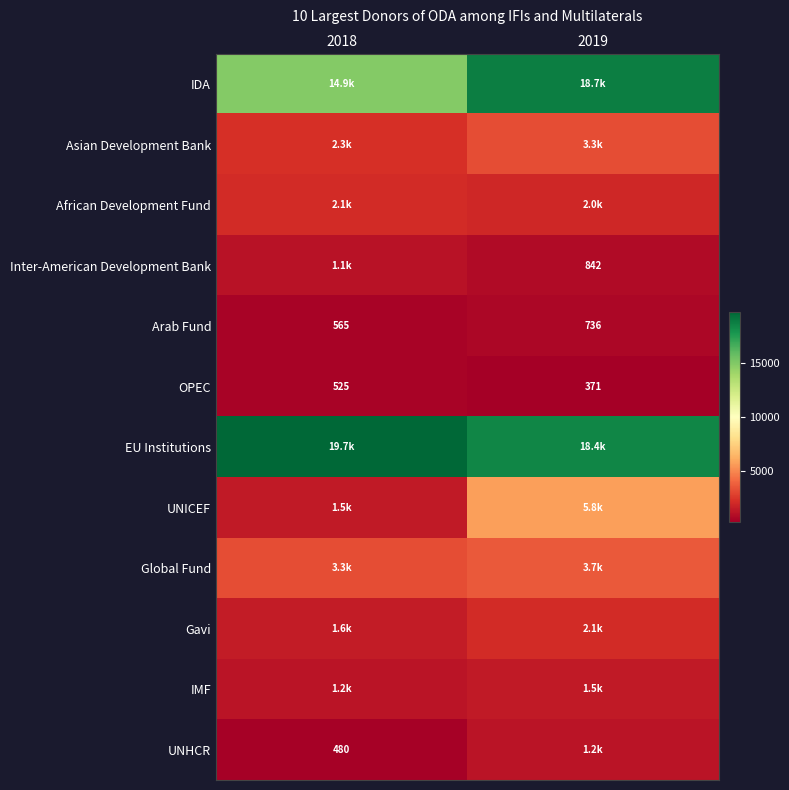

Which has a higher value, 2018 or 2019?

2019